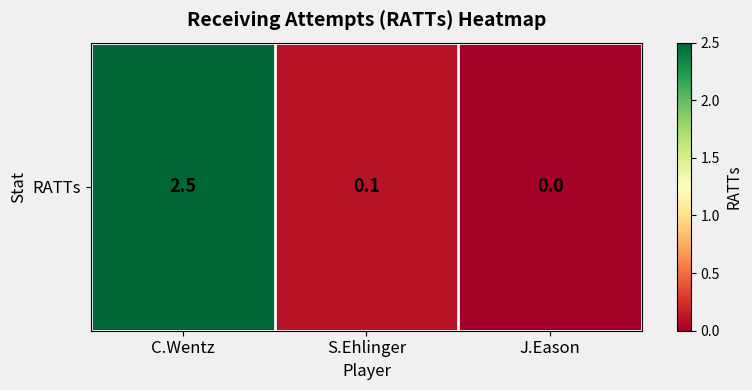

Reading left to right, extract all data points from this chart.

C.Wentz=2.5	S.Ehlinger=0.1	J.Eason=0.0